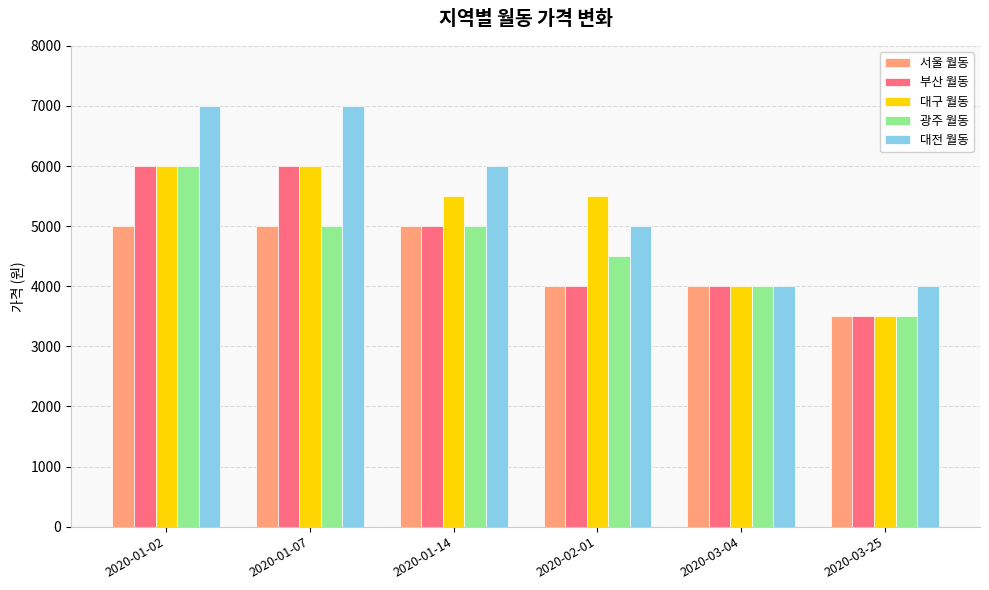

At which label does 대구 월동 reach its minimum?

2020-03-25